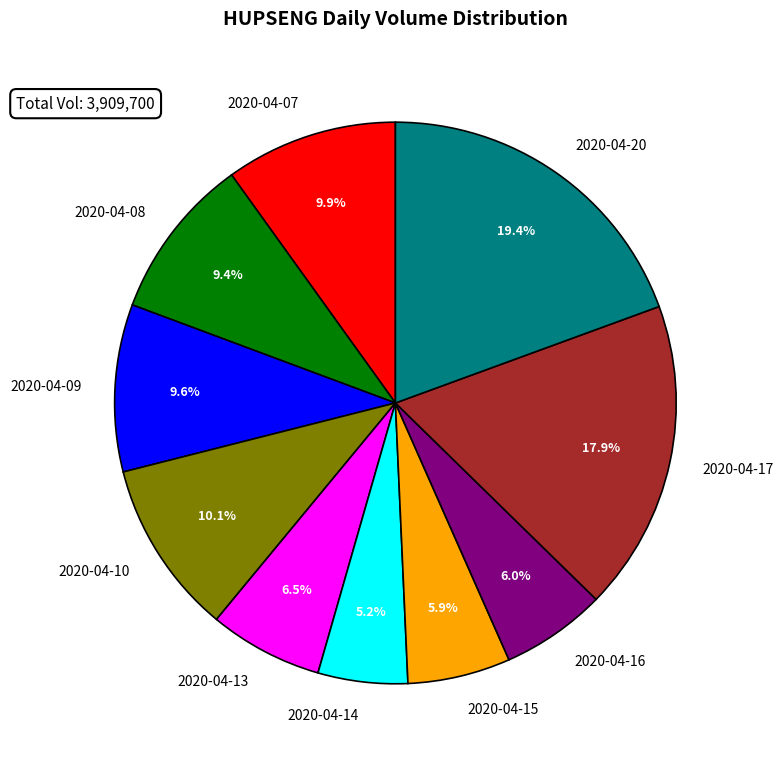

Is 2020-04-16 the majority of the pie?

No